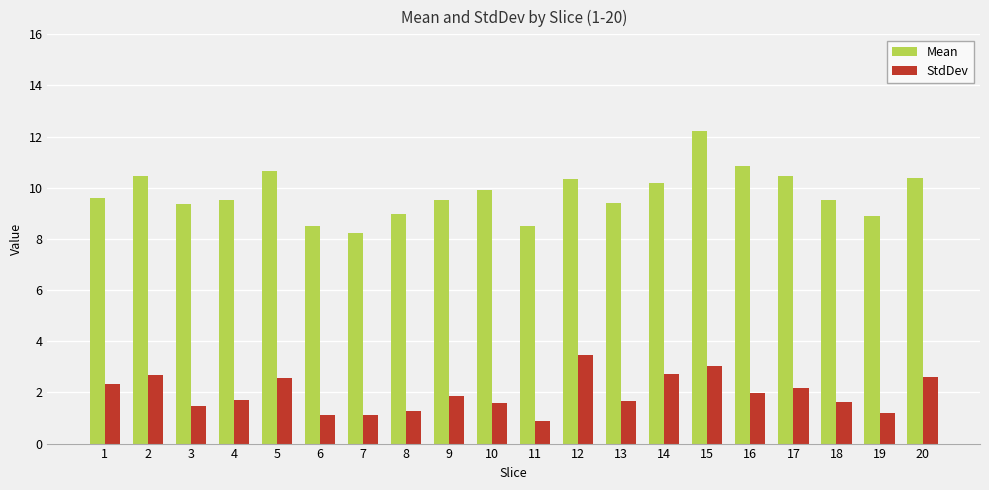

What is the approximate value of StdDev at 11?

0.9